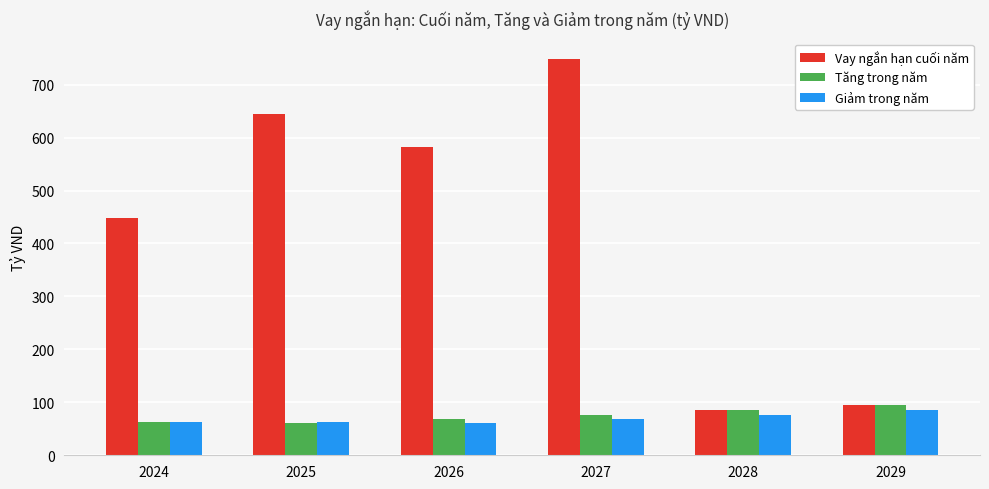

Which series changed the most between 2025 and 2028?

Vay ngắn hạn cuối năm